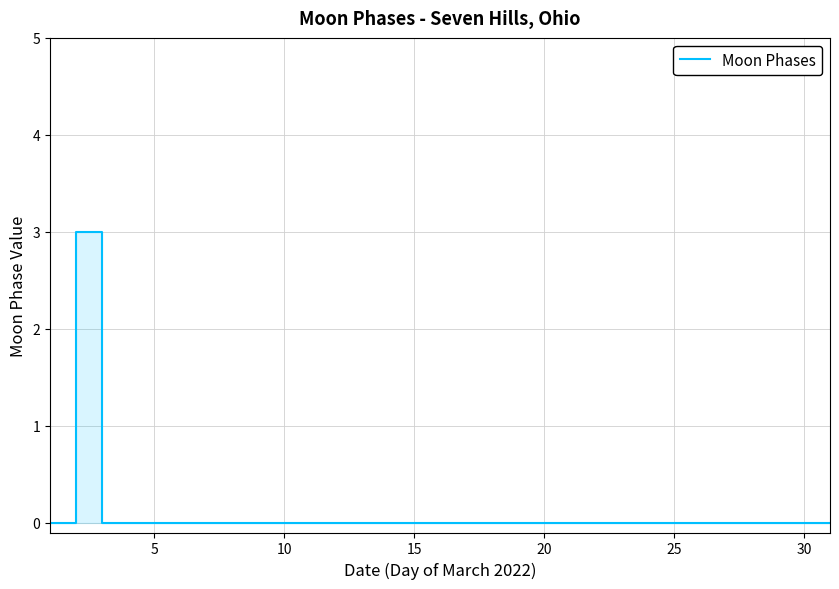

How many series are shown in this chart?

1